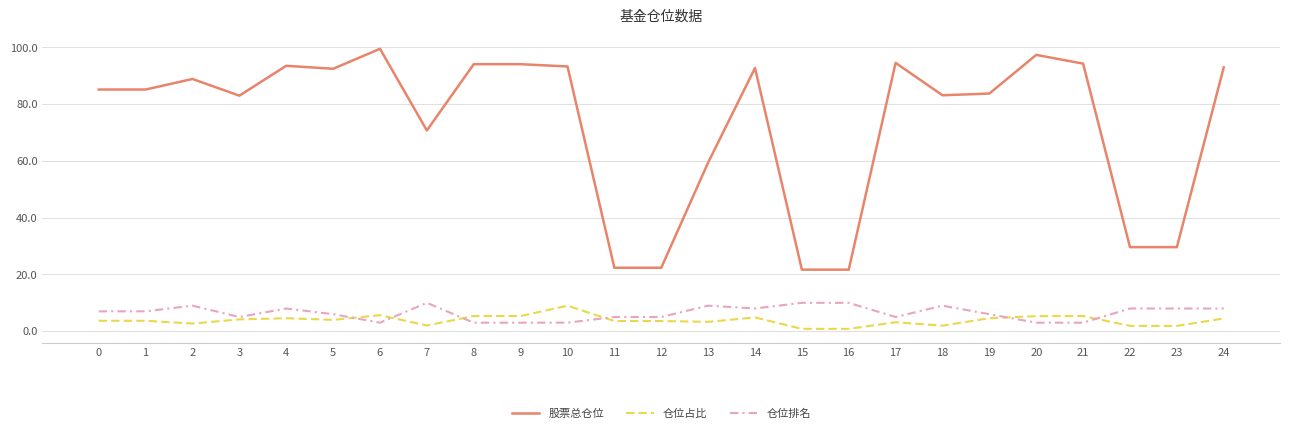

Is the value of 仓位占比 at 22 greater than the value of 股票总仓位 at 3?

No